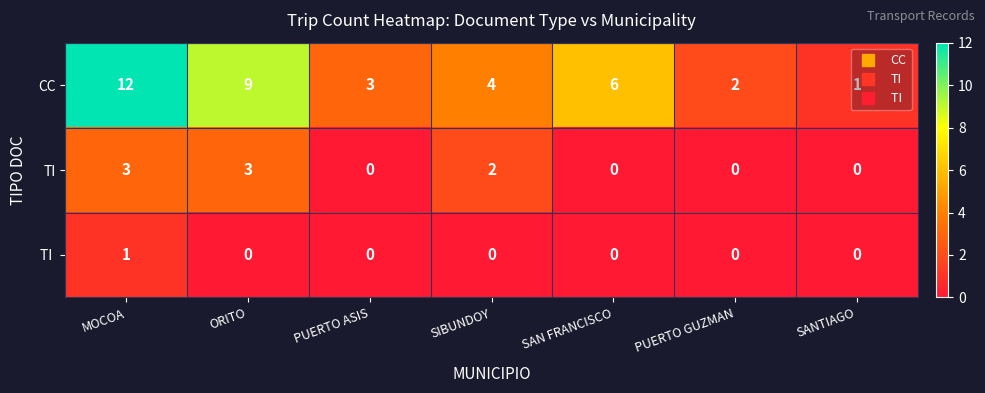

The value of CC at SANTIAGO is 0. True or false?

False